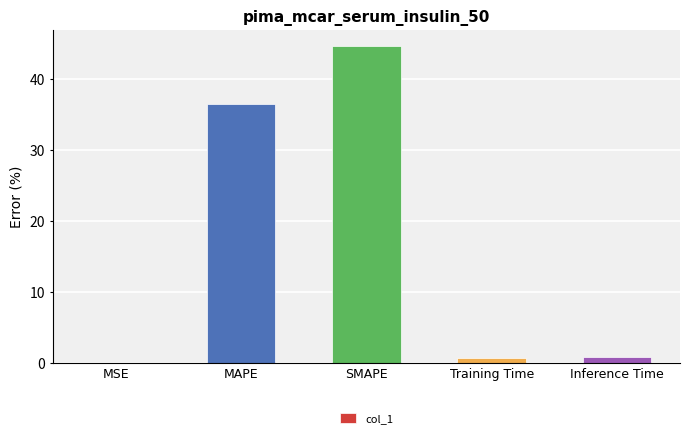

Between MAPE and SMAPE, which is larger?

SMAPE